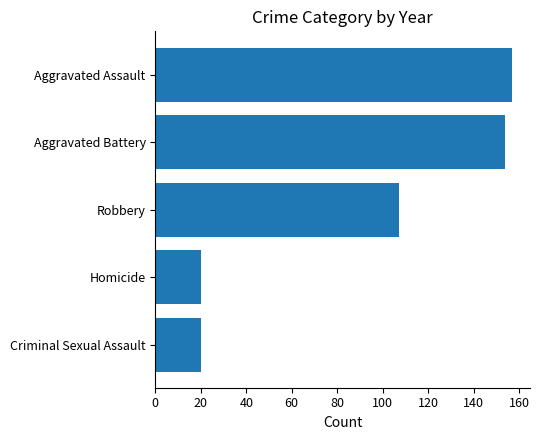

What is the label of the 1st bar from the bottom?

Criminal Sexual Assault